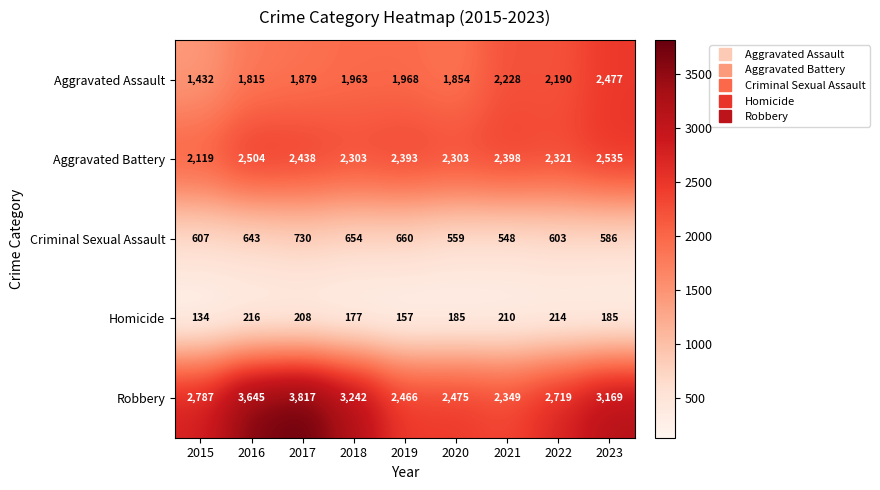

Where is Aggravated Battery nearest to the value 2327?

2022